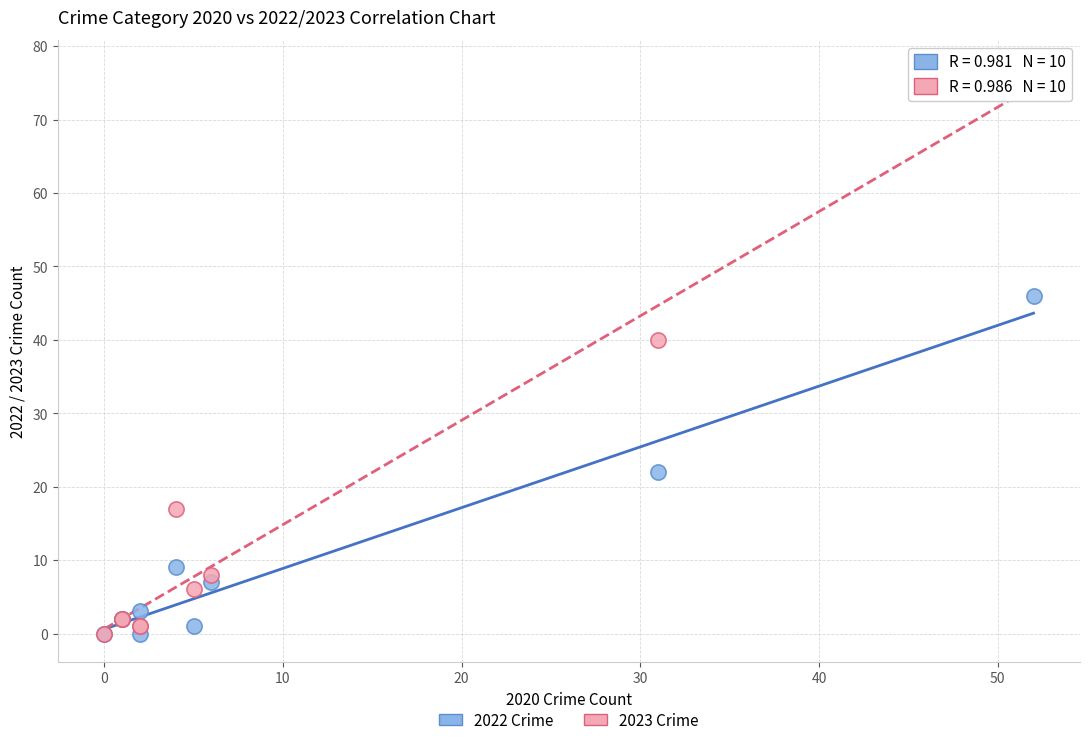

Across all series, what Y value is closest to 38?

40